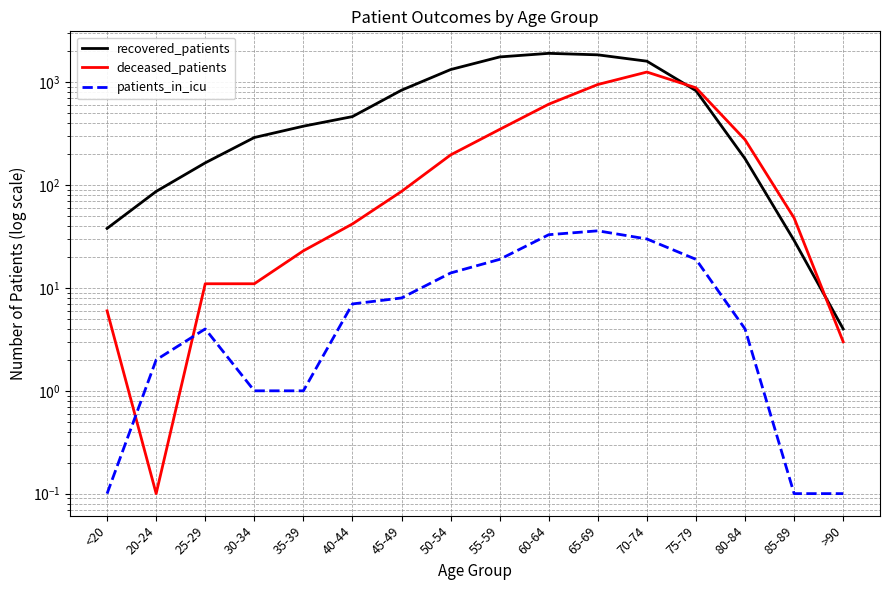

Between 45-49 and 80-84, which series saw the biggest shift?

recovered_patients